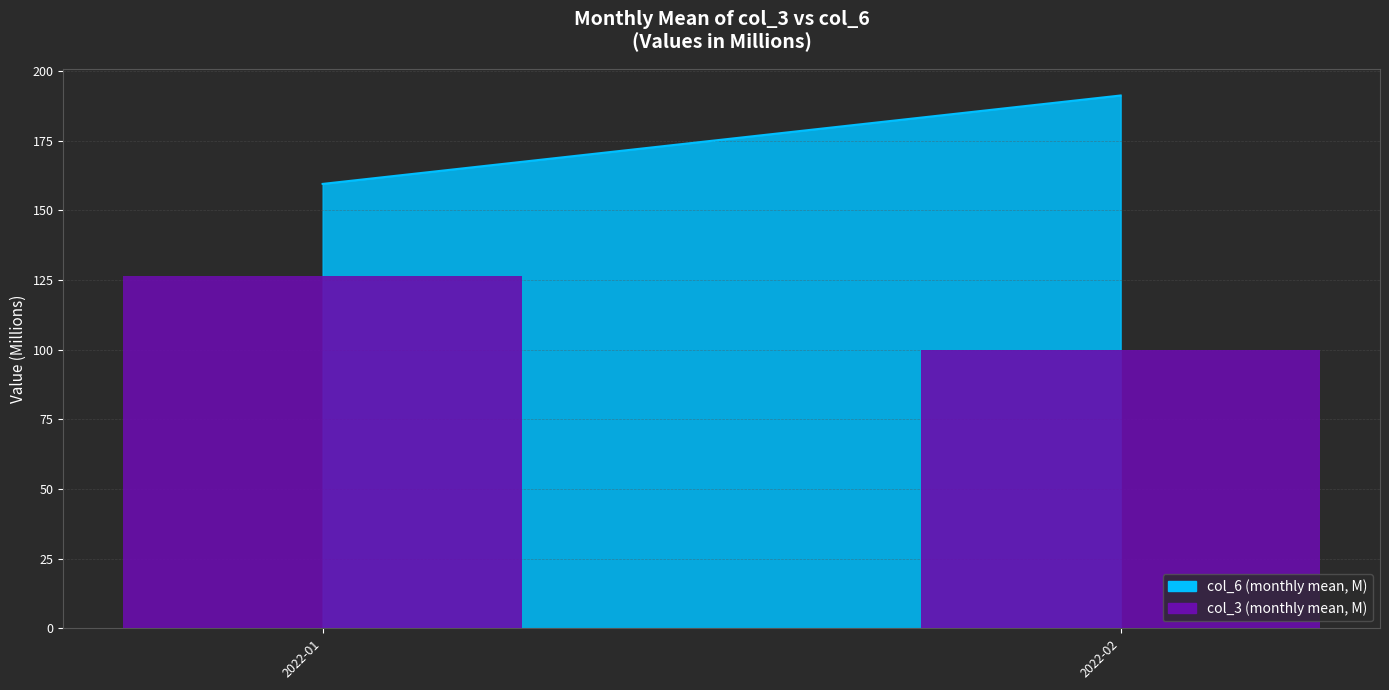

What is the difference between the maximum and minimum values?

26.7